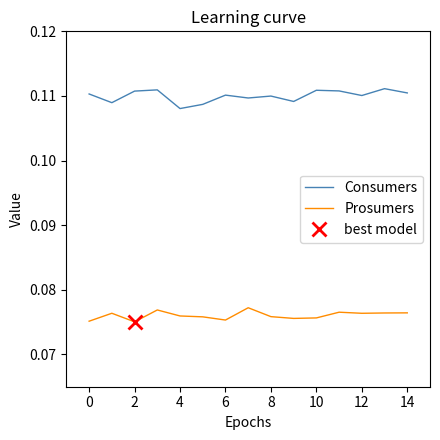

The Consumers series shows 0.2 at 8. True or false?

False